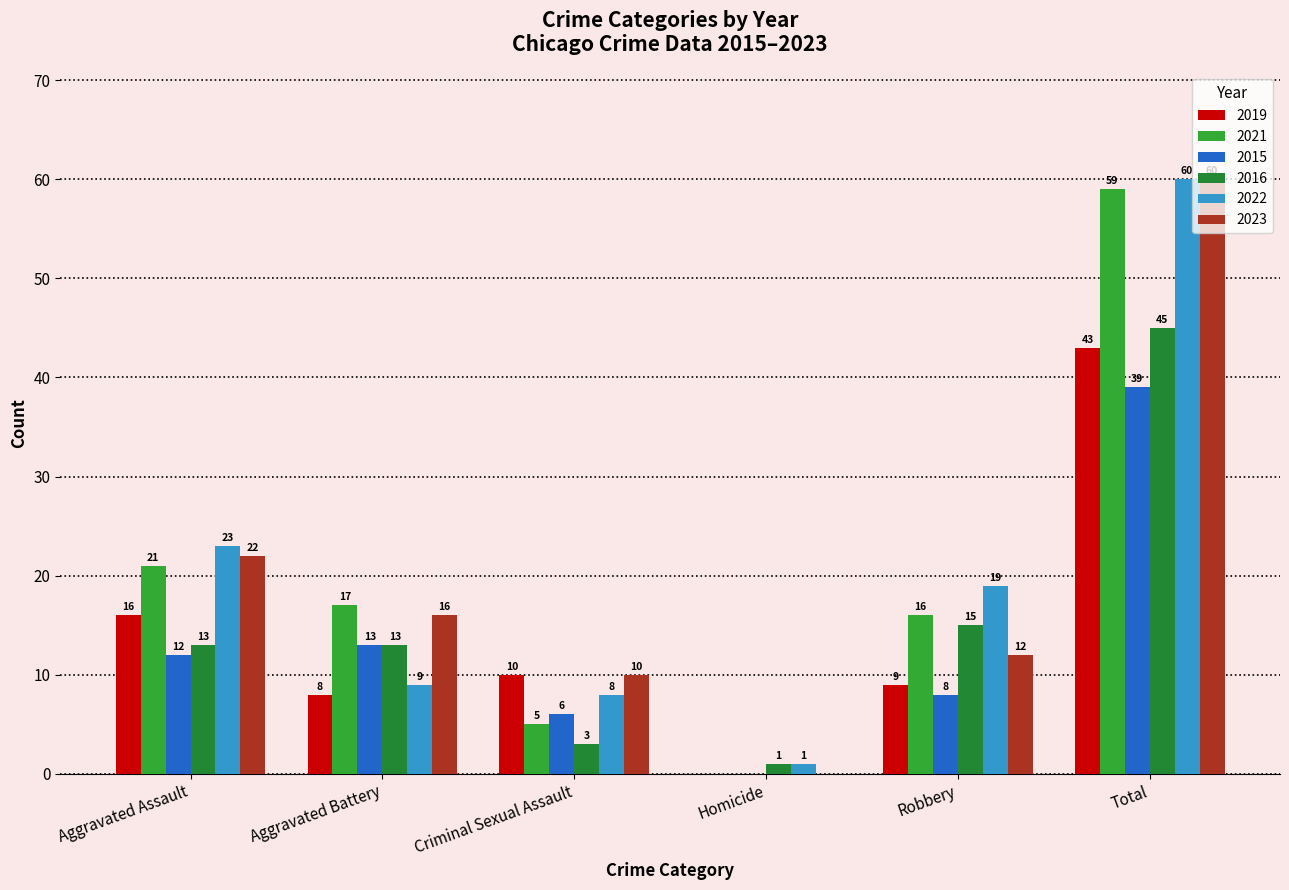

What is the highest value of the 2015 series?

39